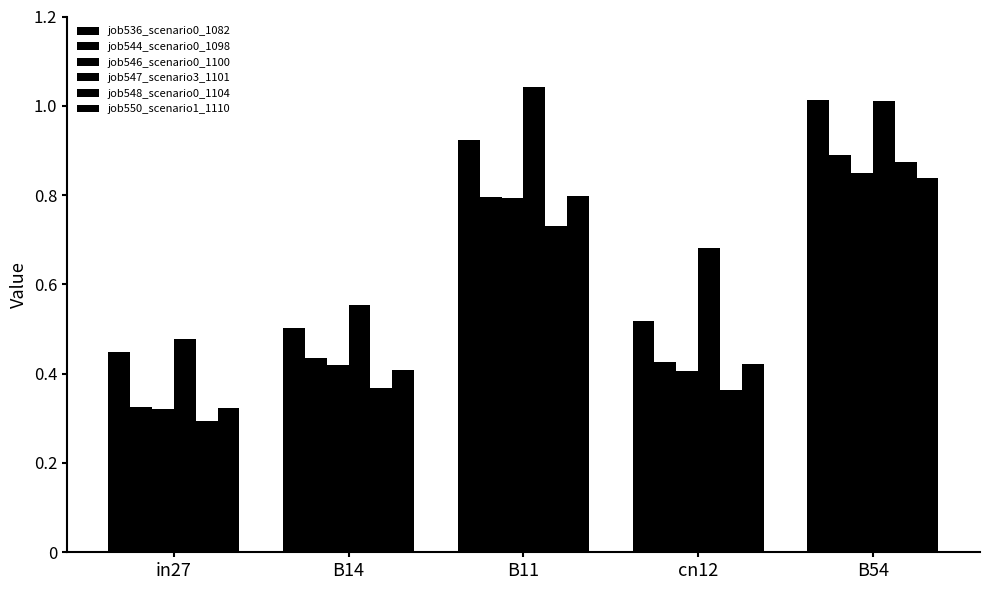

What is the difference between the second highest and minimum values in the job547_scenario3_1101 series?

0.5